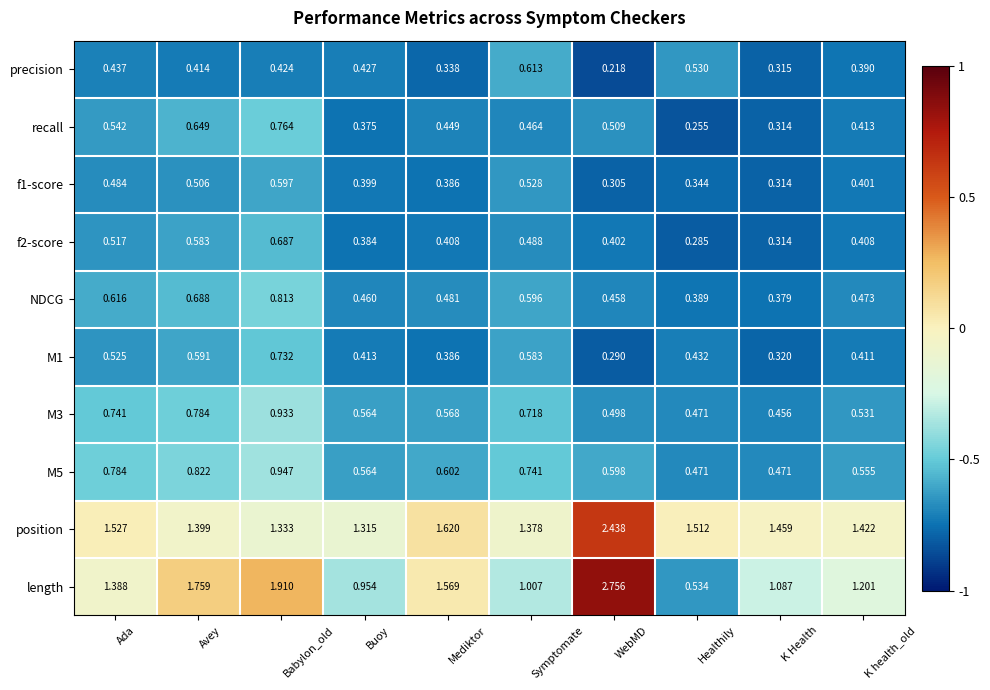

Count the number of categories in the chart.

10